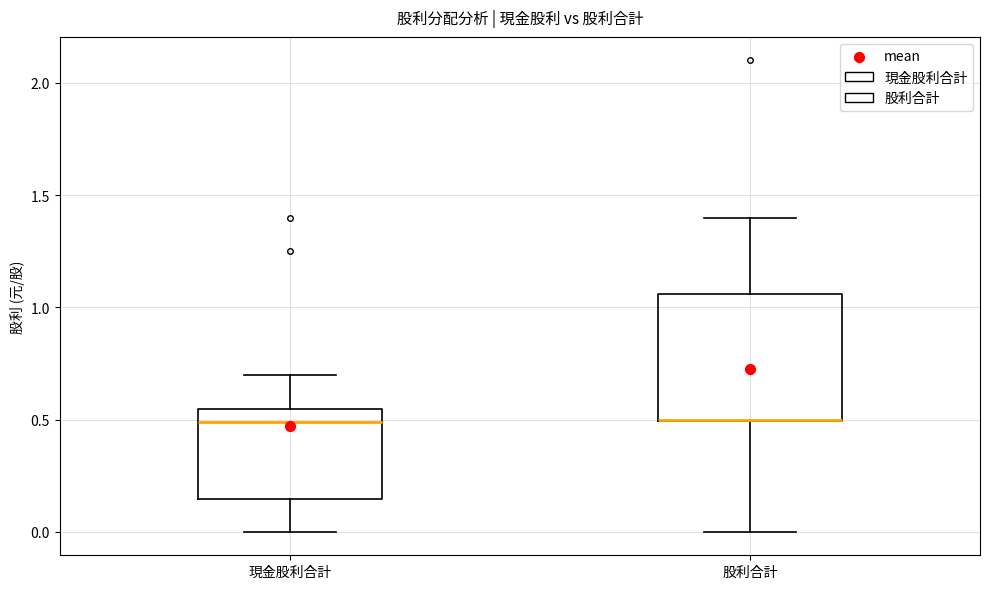

Where is the lower edge of the box for 股利合計 on the y-axis? The values are not printed on the chart, so give them approximately, as read against the axis.

0.50